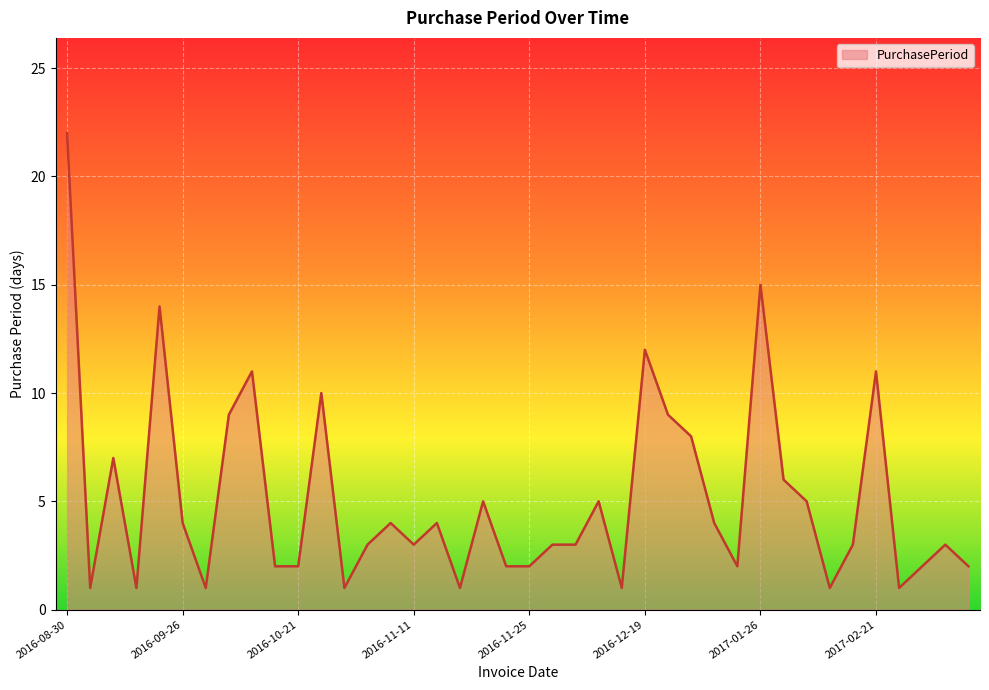

What is the smallest value displayed?

1